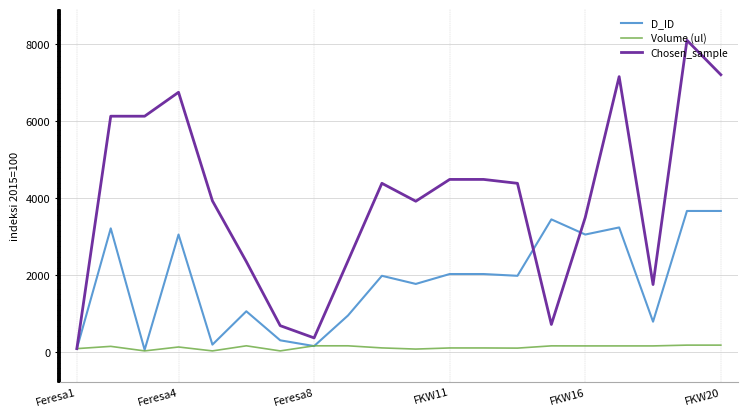

What is the greatest value displayed?

8100.4